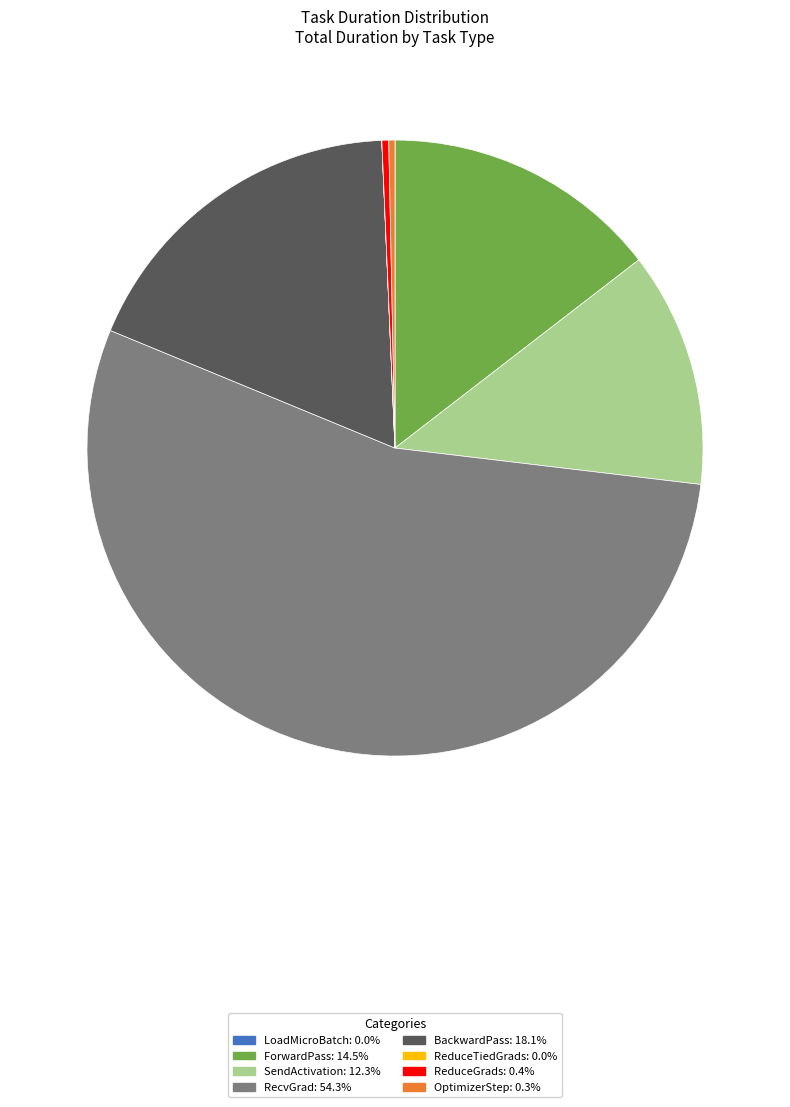

What is the ratio of the value at RecvGrad: 54.3% to the value at BackwardPass: 18.1%?

3.0